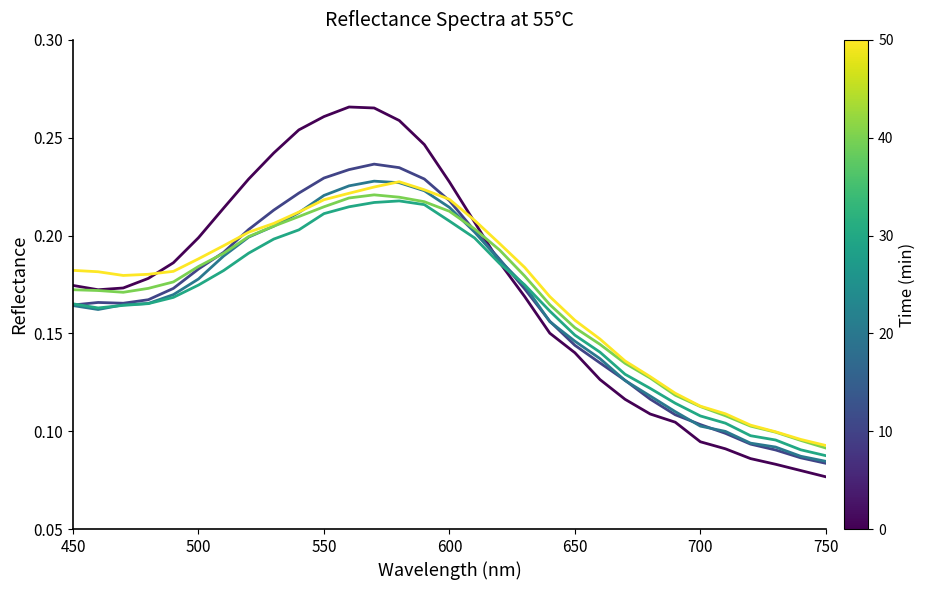

How many lines are shown in the chart?

6